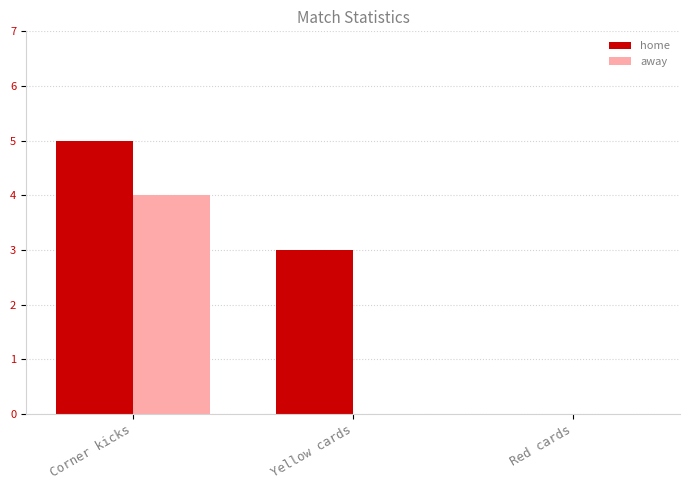

Which series has the widest spread of values?

home